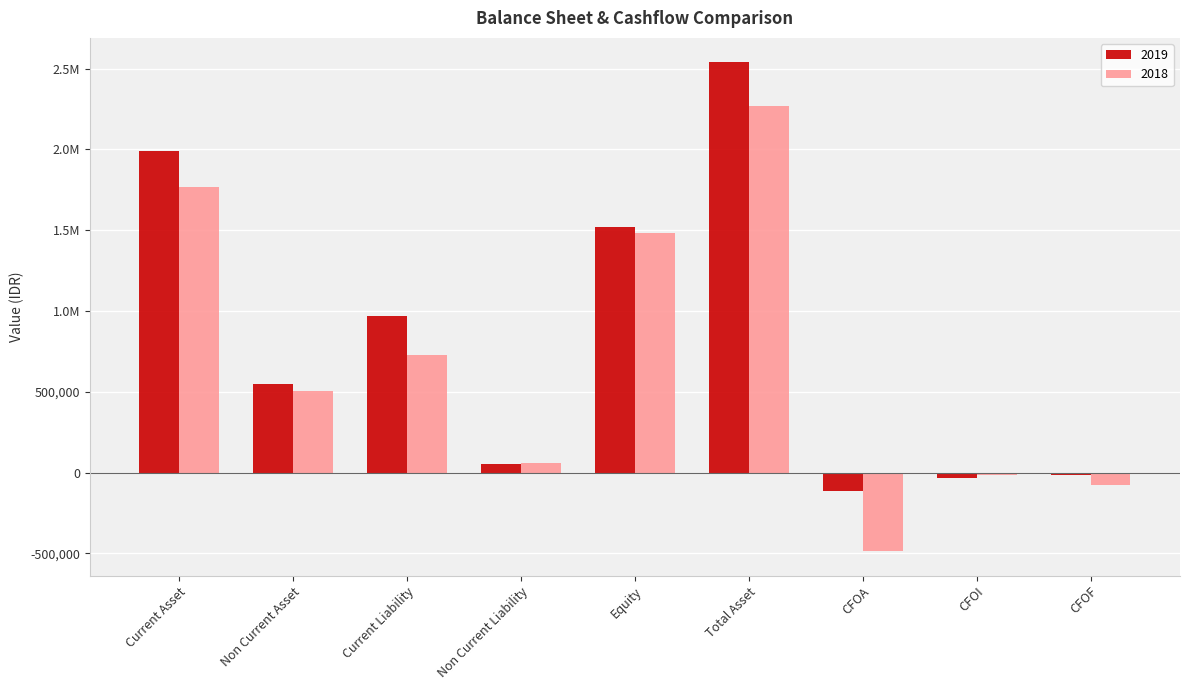

At which label does 2019 reach its peak?

Total Asset